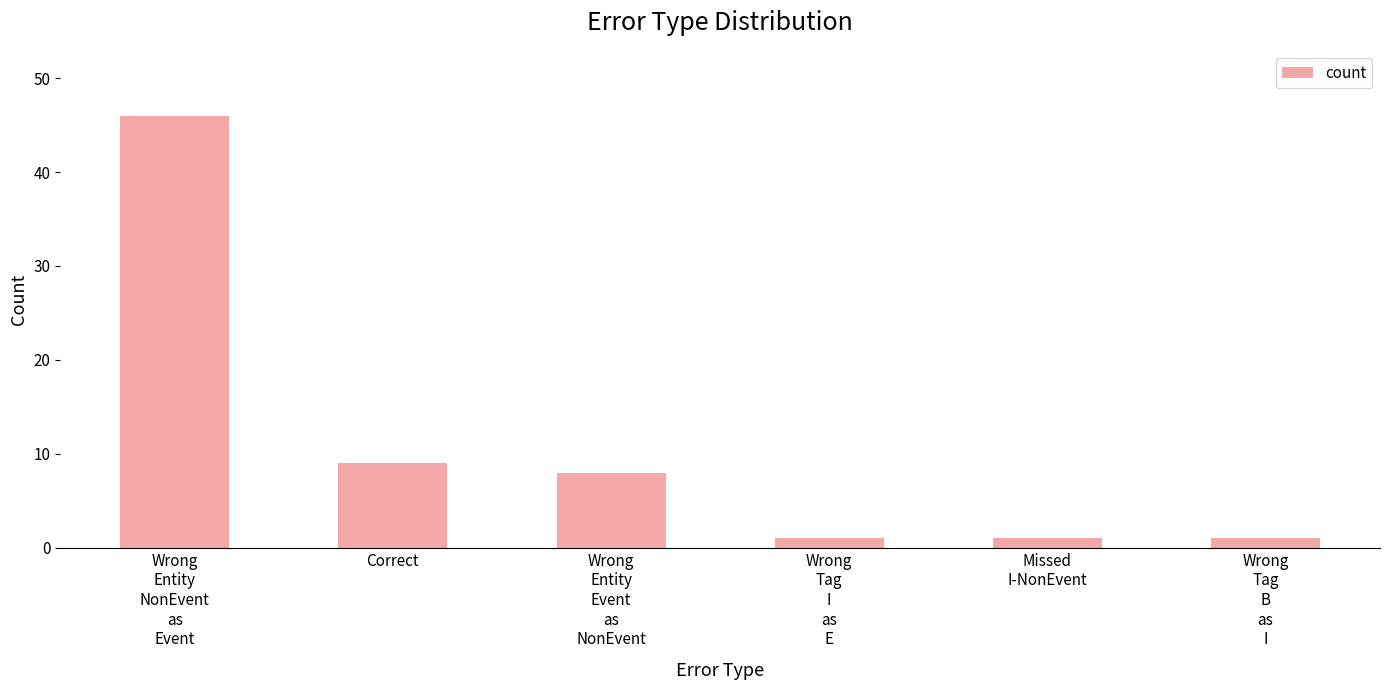

How many data points does each series have?

6